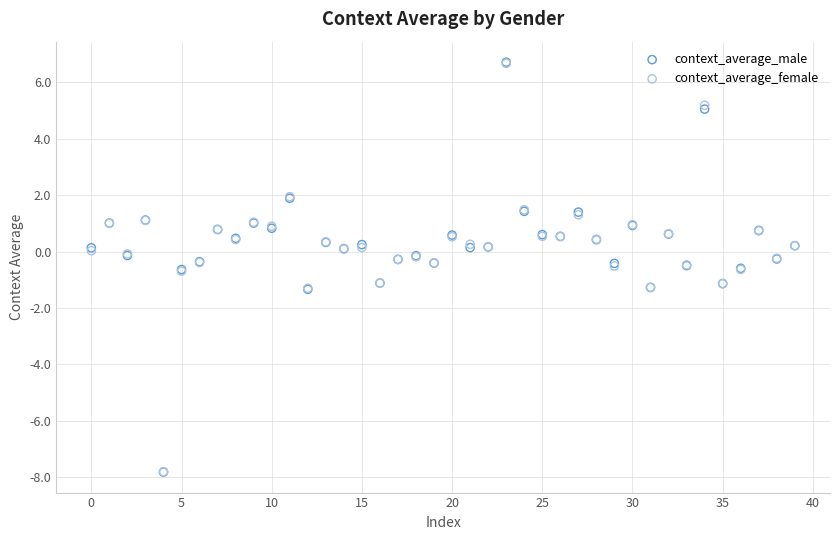

Which series has the widest spread of Y values?

context_average_male